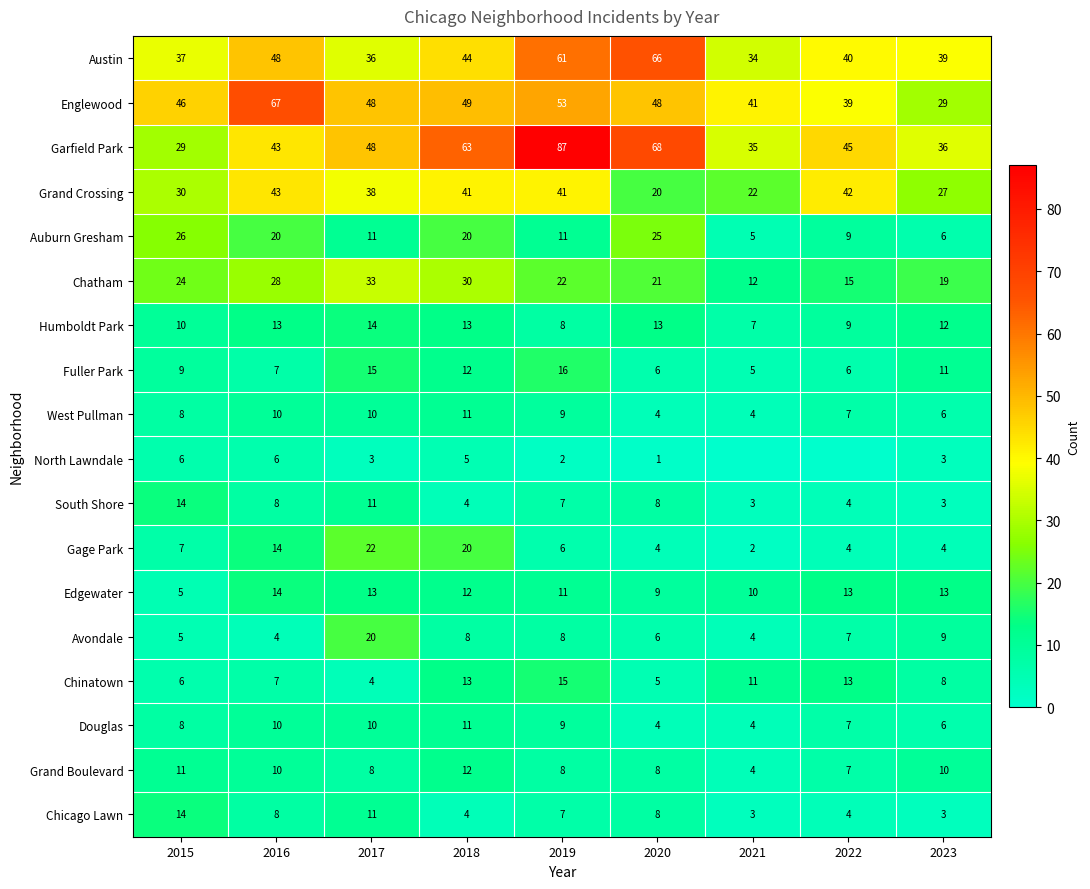

Rank the categories by Garfield Park value from highest to lowest.

2019, 2020, 2018, 2017, 2022, 2016, 2023, 2021, 2015